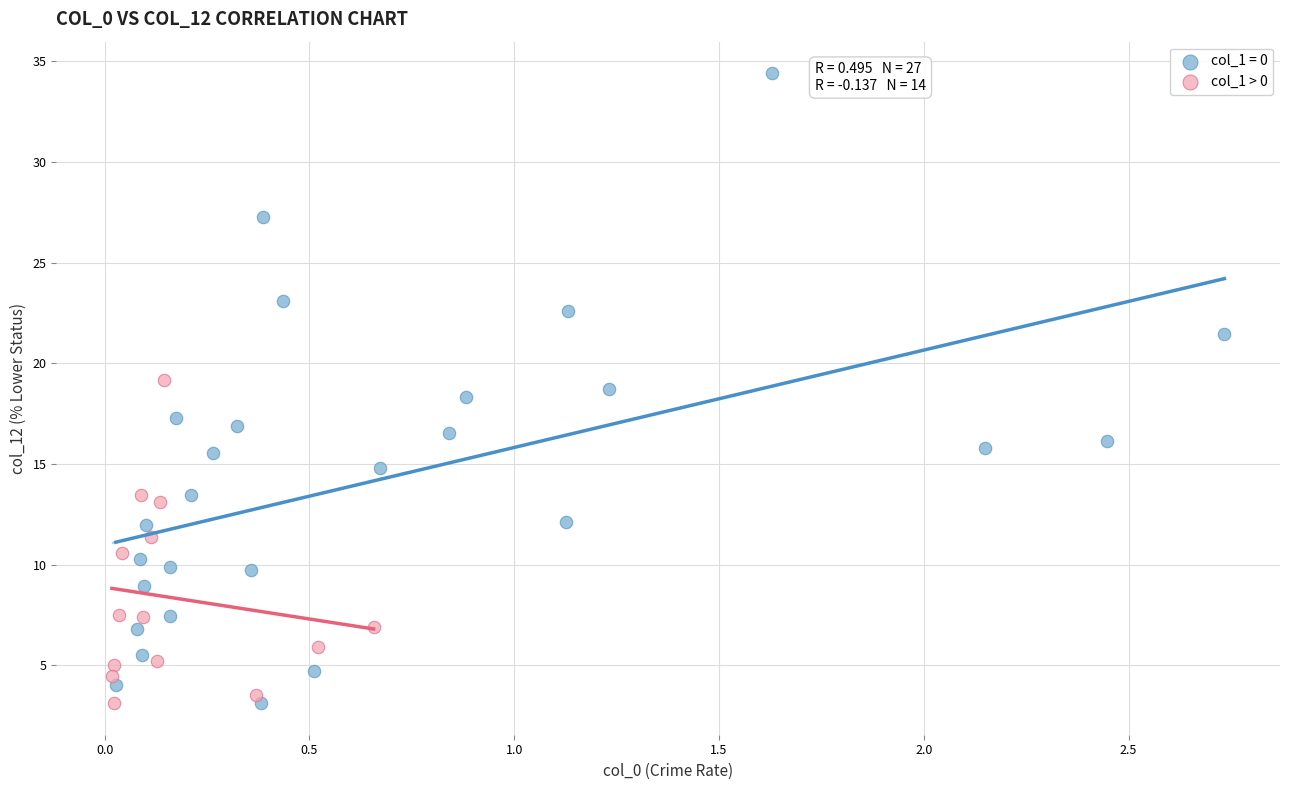

Which series reaches the maximum Y coordinate?

col_1 = 0